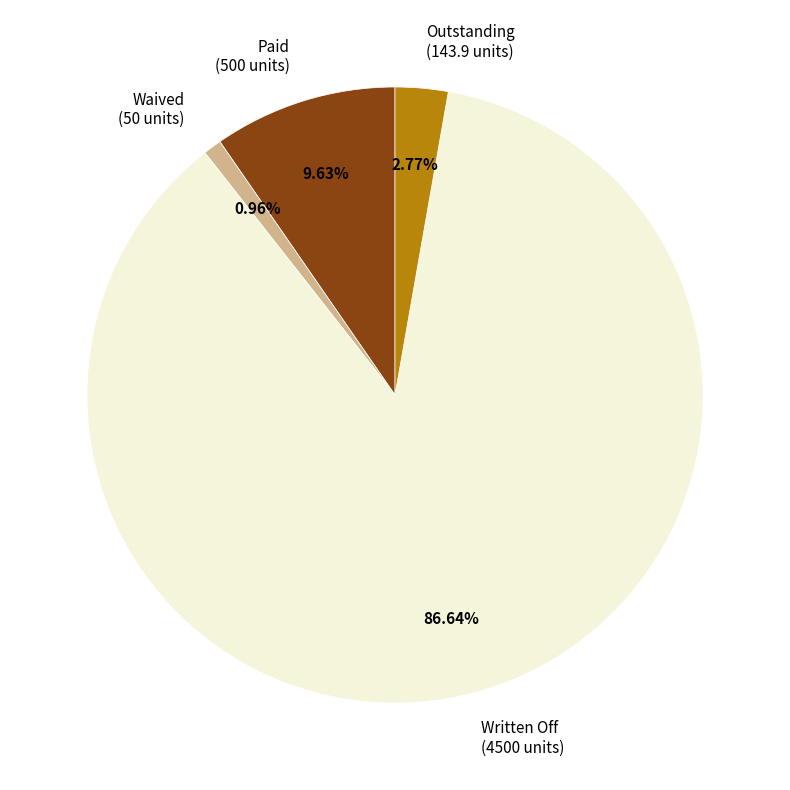

True or false: Waived accounts for 1% of the total.

True